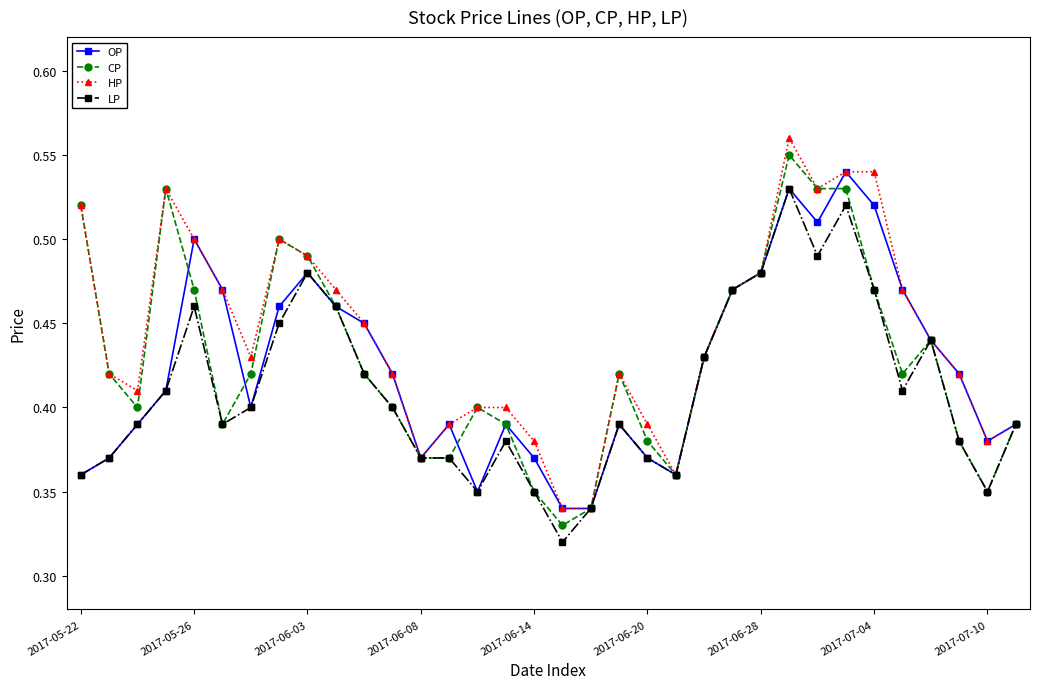

True or false: LP has more than 1 interior local peaks.

True